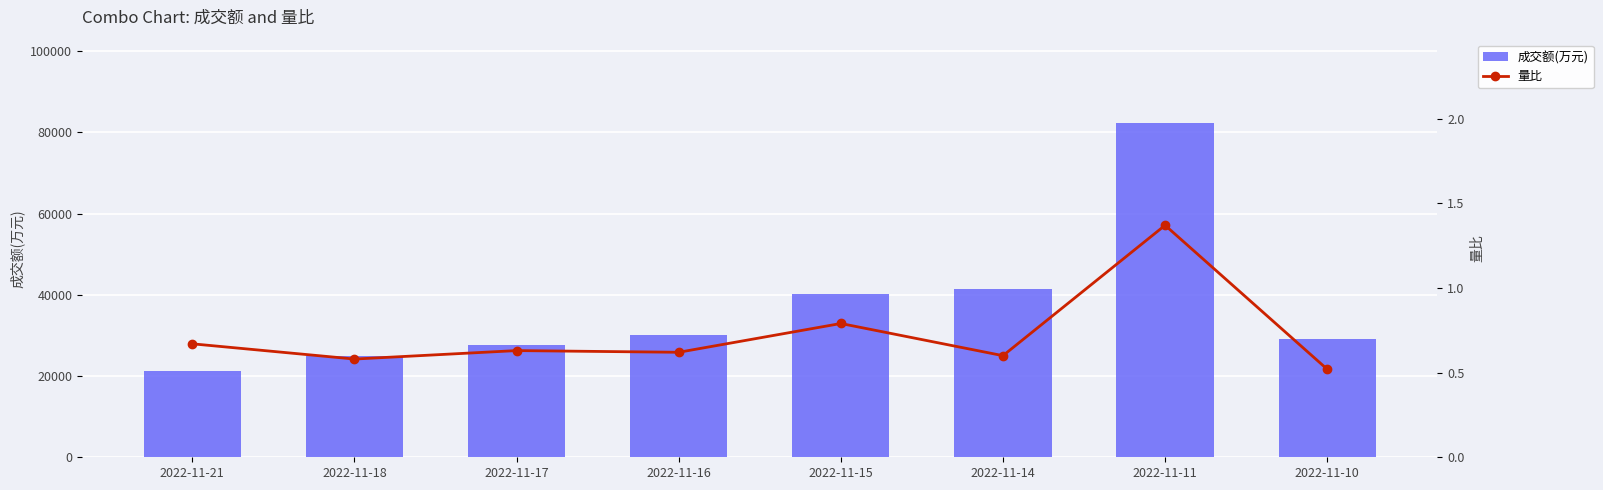

At which category does the chart reach its minimum across all series?

2022-11-10